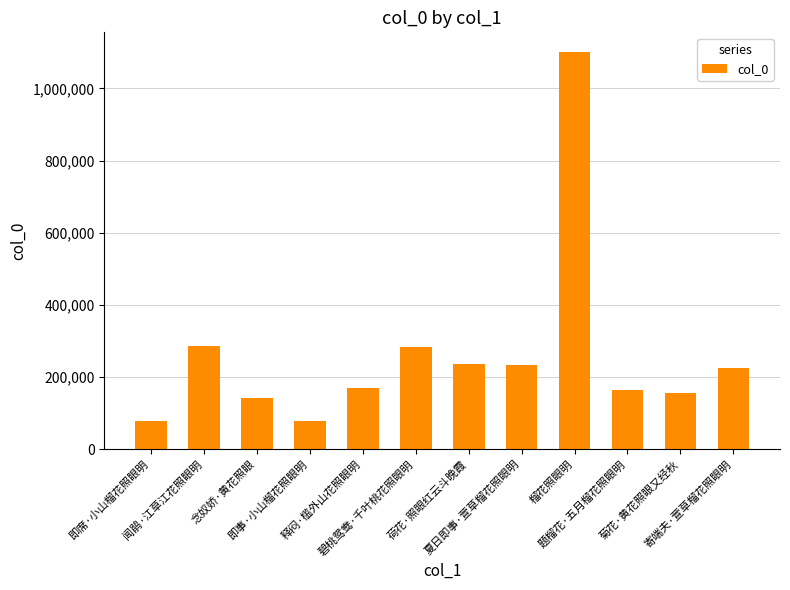

True or false: the data shows 1100196 at 榴花照眼明.

True